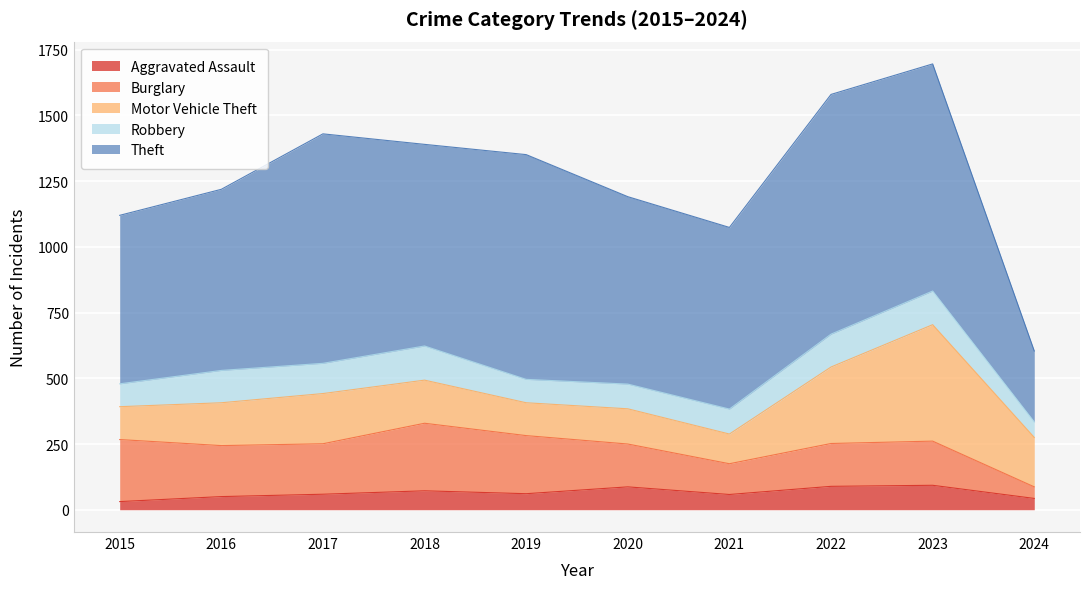

Between 2019 and 2022, which series saw the biggest shift?

Motor Vehicle Theft